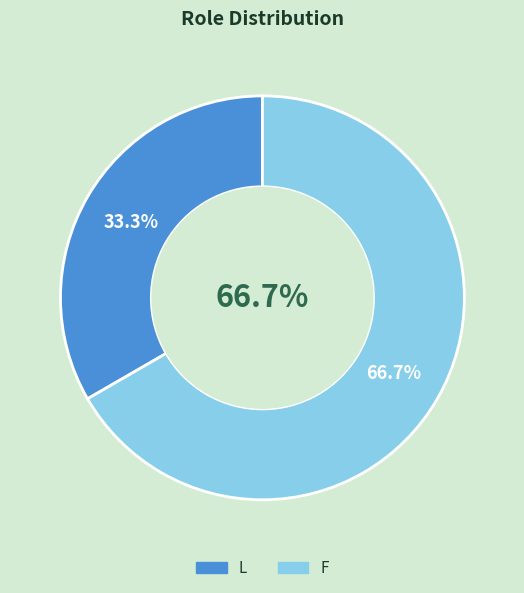

To the nearest percent, what is the difference between the largest and smallest slice percentages?

33%